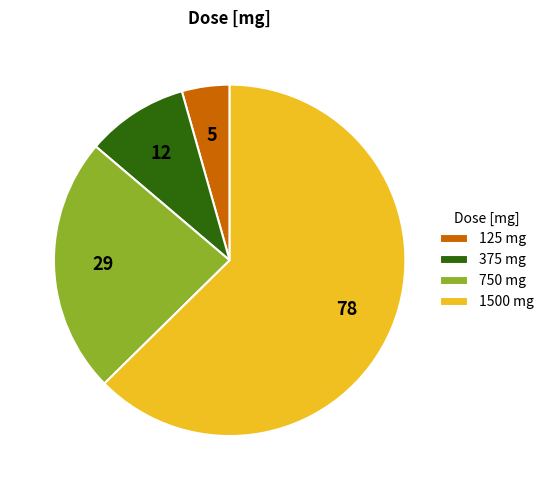

Is it true that 1500 is 63% of the pie?

True